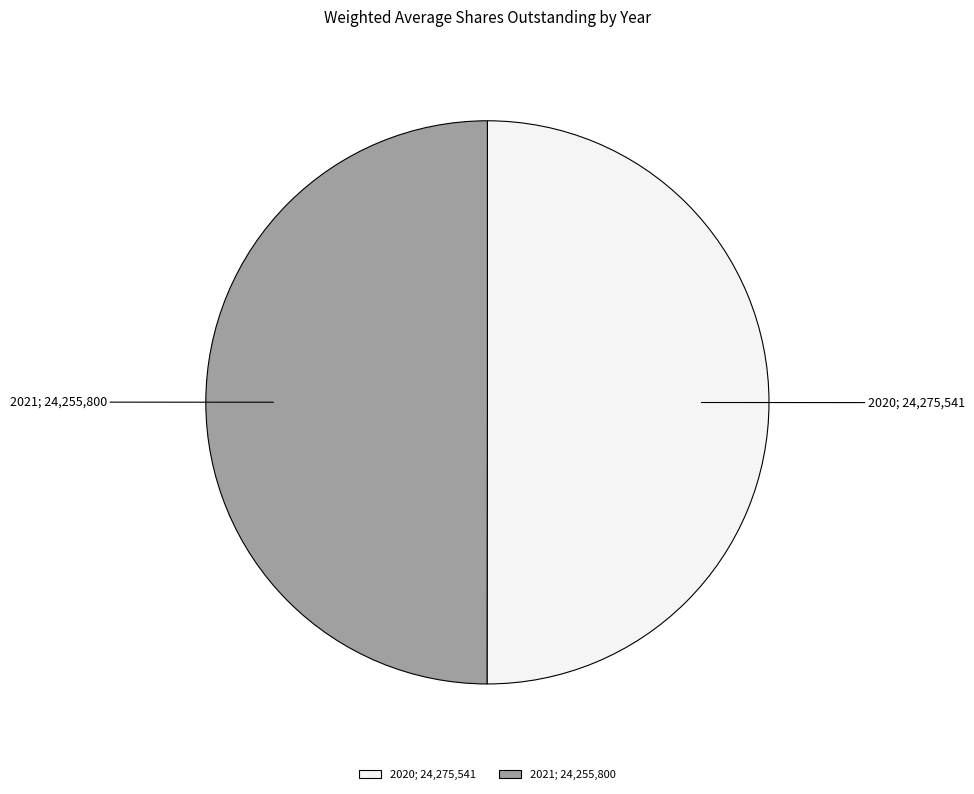

Do 2021; 24,255,800 and 2020; 24,275,541 together represent more than half of the pie?

Yes